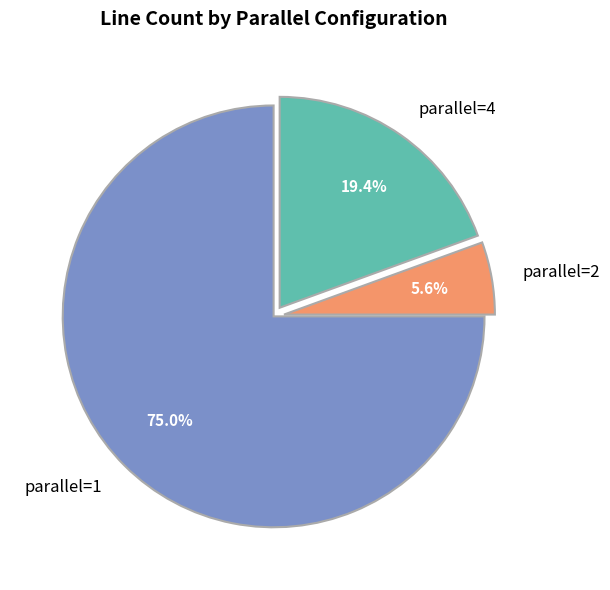

What is the ratio of the value at parallel=2 to the value at parallel=4?

0.3